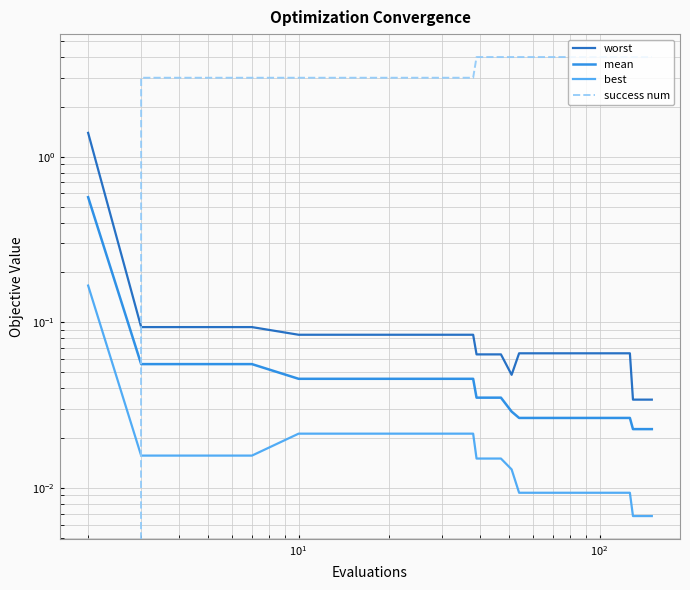

Reading left to right, transcribe all the data shown in this chart.

worst: 1.4	0.1	0.1	0.1	0.1	0.1	0.1	0.1	0.1	0.1	0.1	0.1	0.1	0.1	0.0	0.1	0.1	0.1	0.1	0.1	0.1	0.1	0.1	0.1	0.1	0.1	0.1	0.1	0.1	0.1	0.1	0.1	0.1	0.1	0.0	0.0	0.0	0.0	0.0	0.0
mean: 0.6	0.1	0.1	0.0	0.0	0.0	0.0	0.0	0.0	0.0	0.0	0.0	0.0	0.0	0.0	0.0	0.0	0.0	0.0	0.0	0.0	0.0	0.0	0.0	0.0	0.0	0.0	0.0	0.0	0.0	0.0	0.0	0.0	0.0	0.0	0.0	0.0	0.0	0.0	0.0
best: 0.2	0.0	0.0	0.0	0.0	0.0	0.0	0.0	0.0	0.0	0.0	0.0	0.0	0.0	0.0	0.0	0.0	0.0	0.0	0.0	0.0	0.0	0.0	0.0	0.0	0.0	0.0	0.0	0.0	0.0	0.0	0.0	0.0	0.0	0.0	0.0	0.0	0.0	0.0	0.0
success num: 0.0	3.0	3.0	3.0	3.0	3.0	3.0	3.0	3.0	3.0	3.0	4.0	4.0	4.0	4.0	4.0	4.0	4.0	4.0	4.0	4.0	4.0	4.0	4.0	4.0	4.0	4.0	4.0	4.0	4.0	4.0	4.0	4.0	4.0	4.0	4.0	4.0	4.0	4.0	4.0